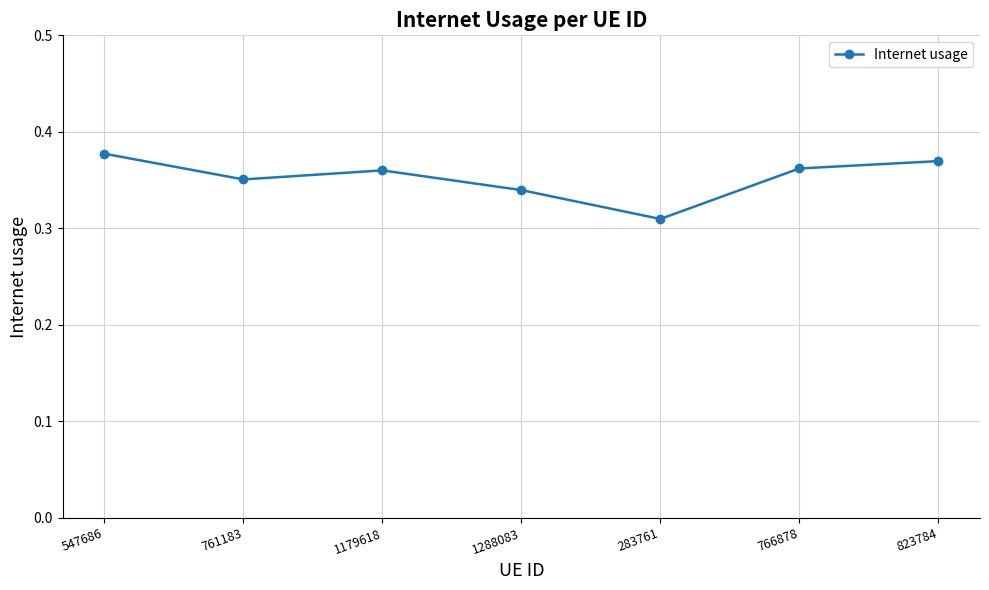

Is this an area chart (filled region under the line)?

No